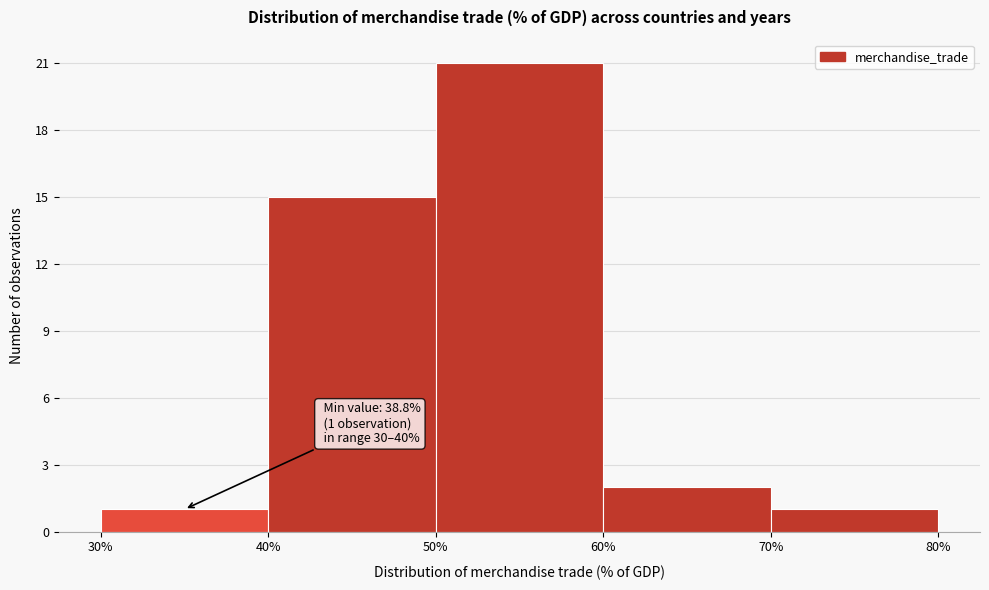

Which range on the x-axis has the tallest bar?

50% to 60%